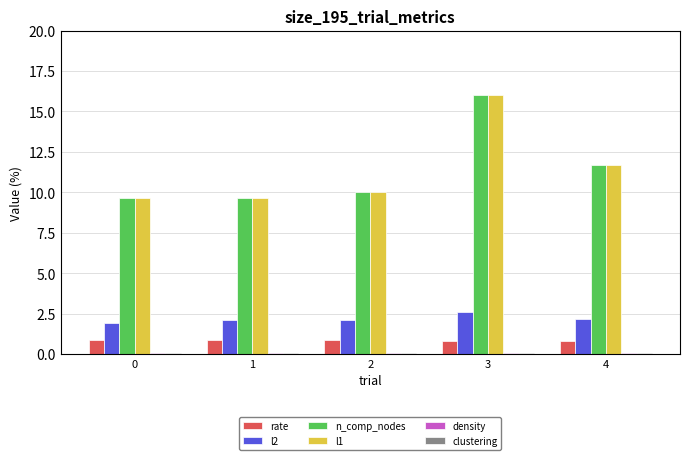

True or false: l2 has a value of 1.5 at 4.

False